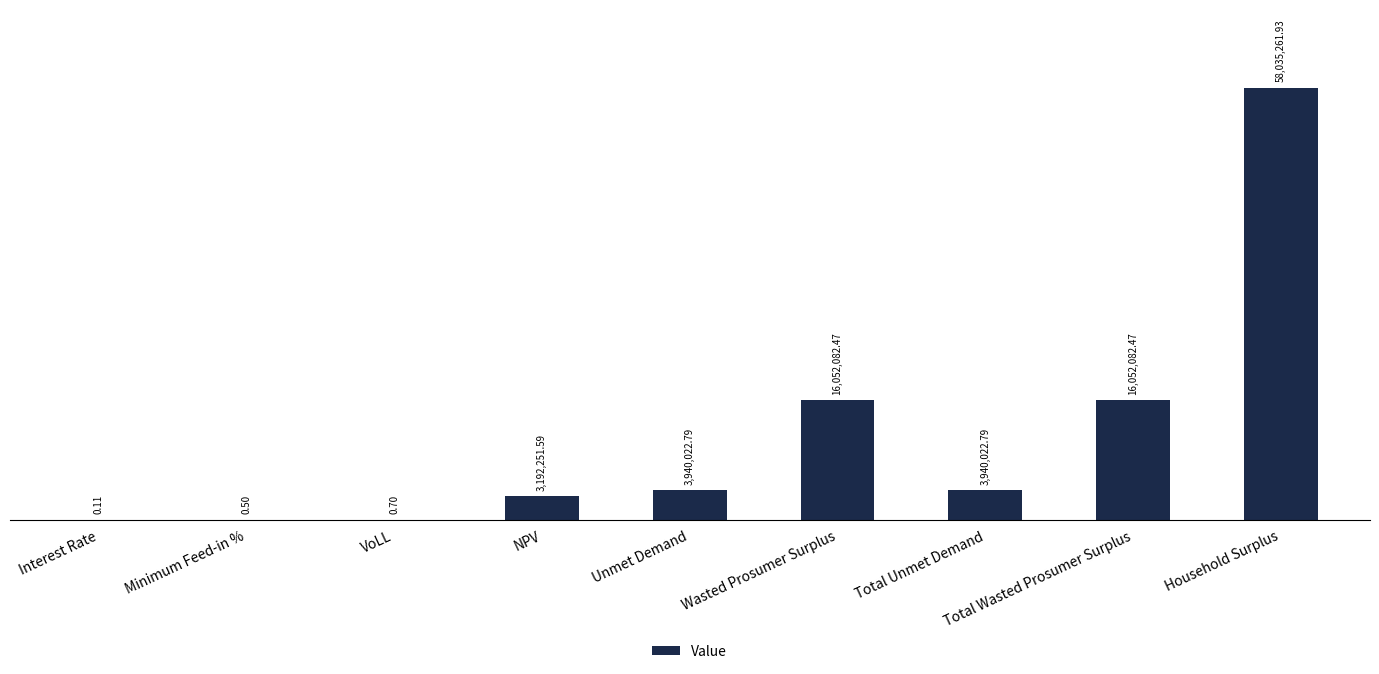

Which has a higher value, Unmet Demand or Wasted Prosumer Surplus?

Wasted Prosumer Surplus